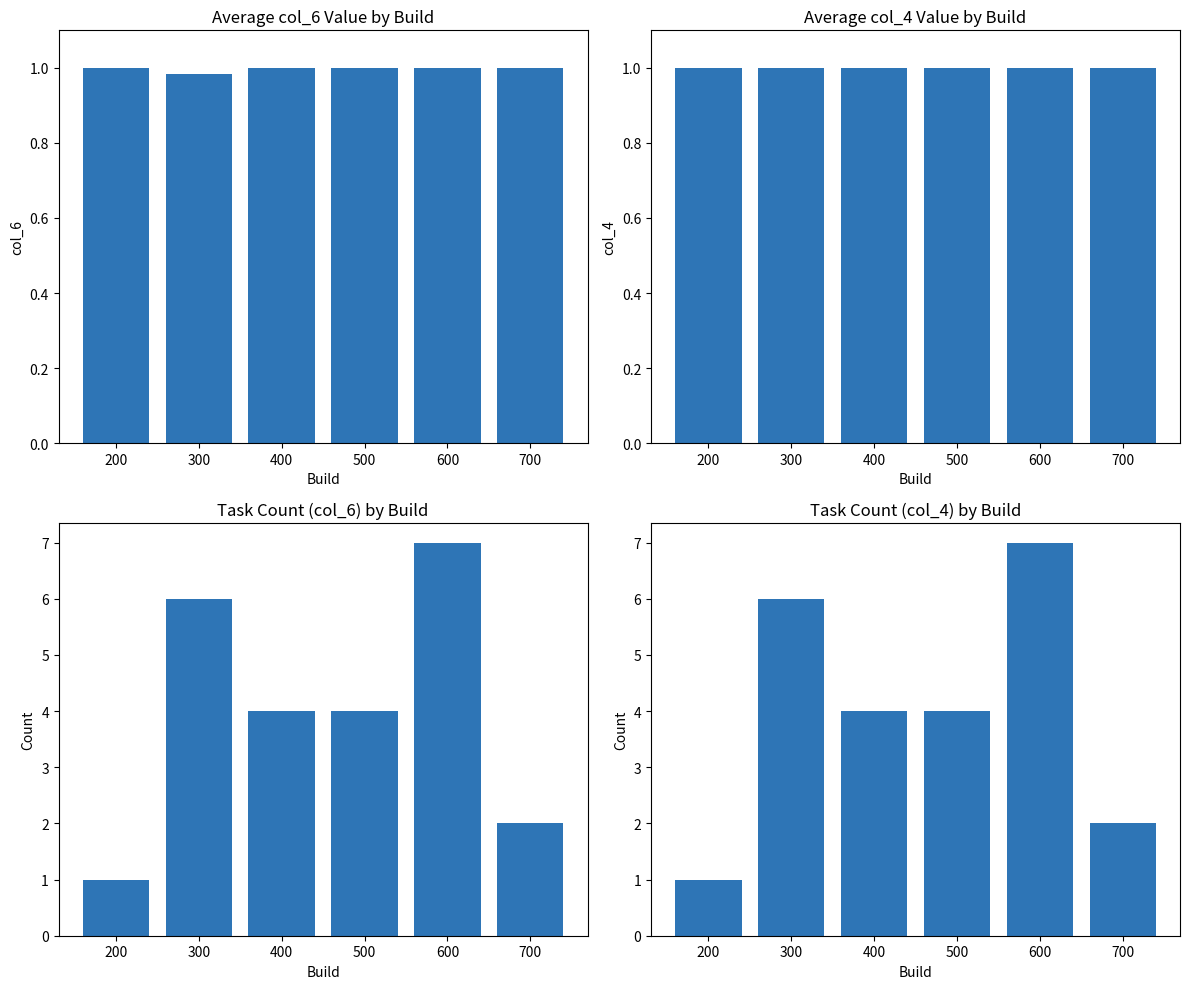

How many col_4 count values are between 2 and 6?

4